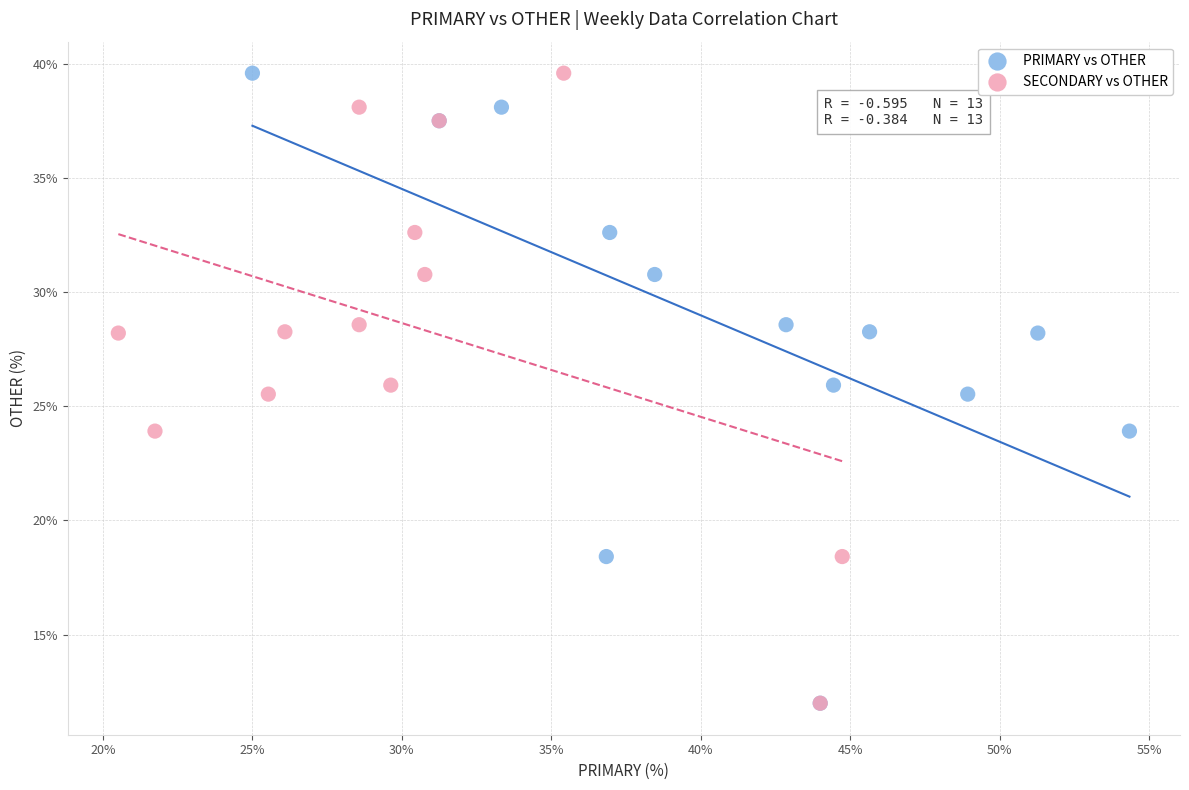

What are all the series names shown in the legend?

PRIMARY vs OTHER, SECONDARY vs OTHER